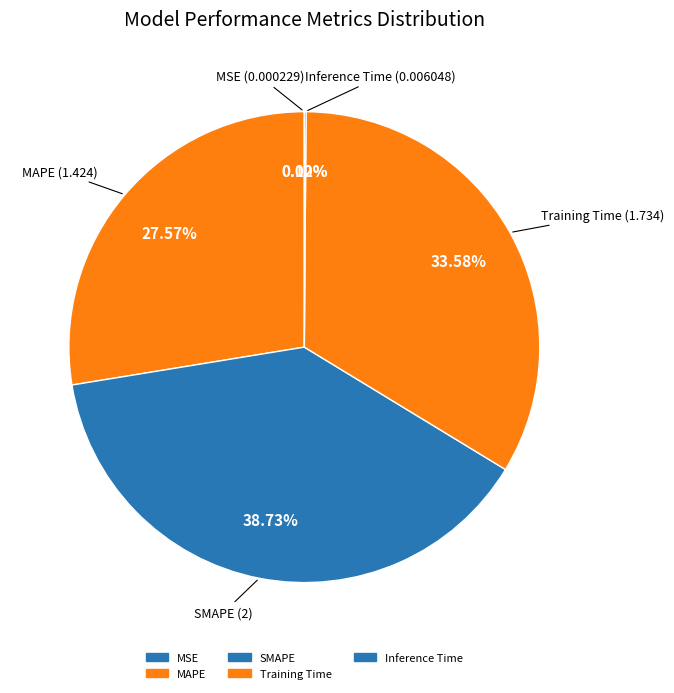

Which slice is the largest?

SMAPE